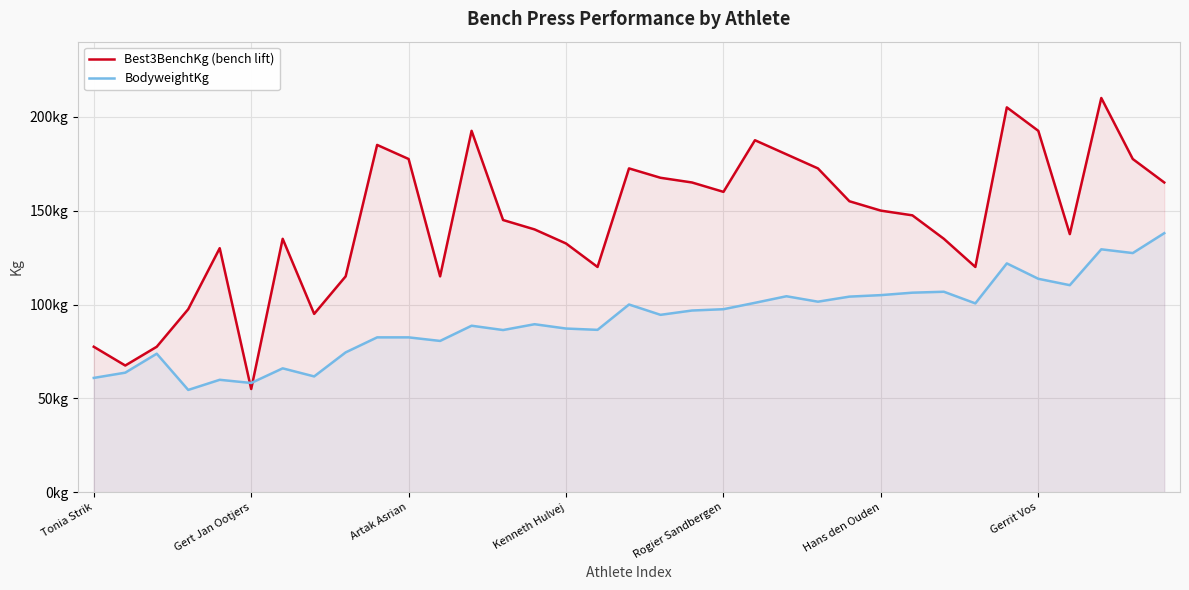

What is the value of the Best3BenchKg (bench lift) point at the 2nd from the left?

67.5